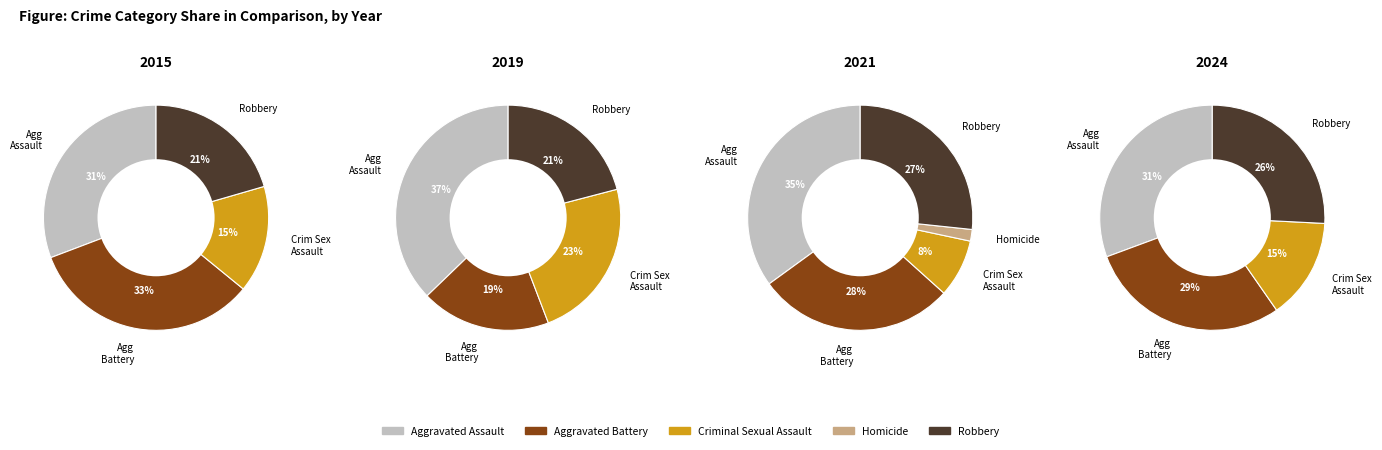

Do Aggravated Battery and Aggravated Assault together represent more than half of the pie?

Yes